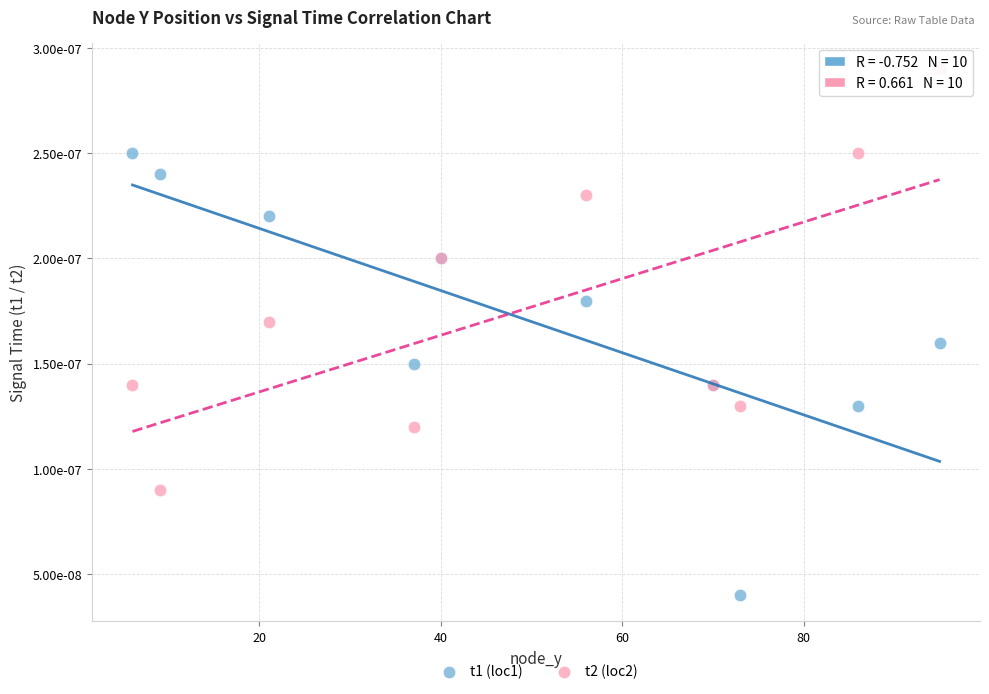

Which series has the widest spread of Y values?

t1 (loc1)